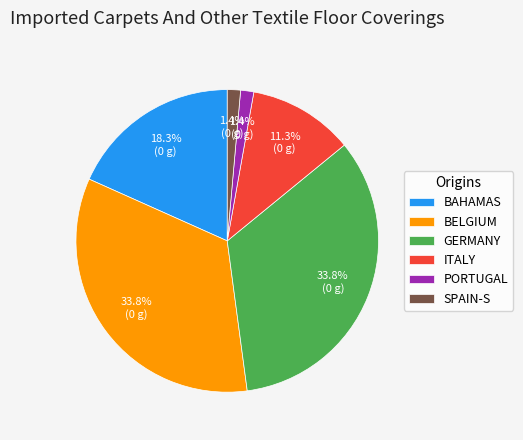

Is there any slice that represents more than half of the pie?

No